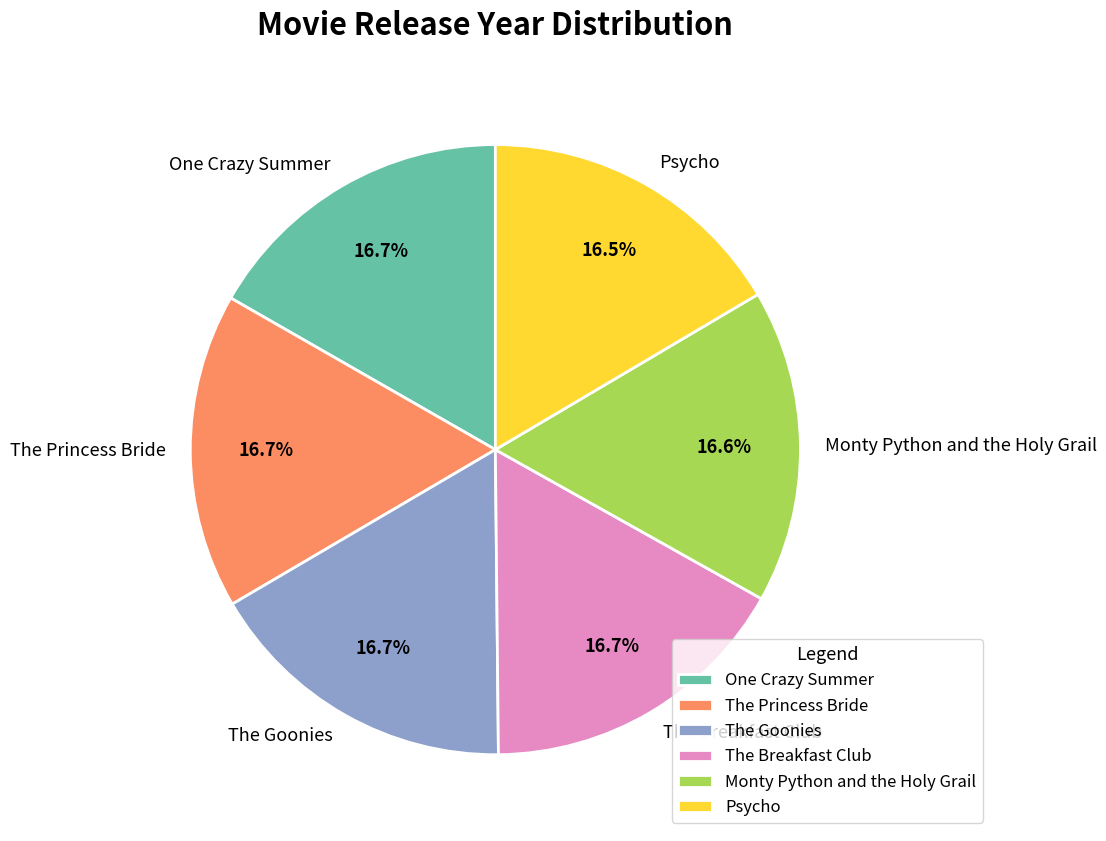

Approximately how many times larger is the value at The Breakfast Club compared to Psycho?

1.0